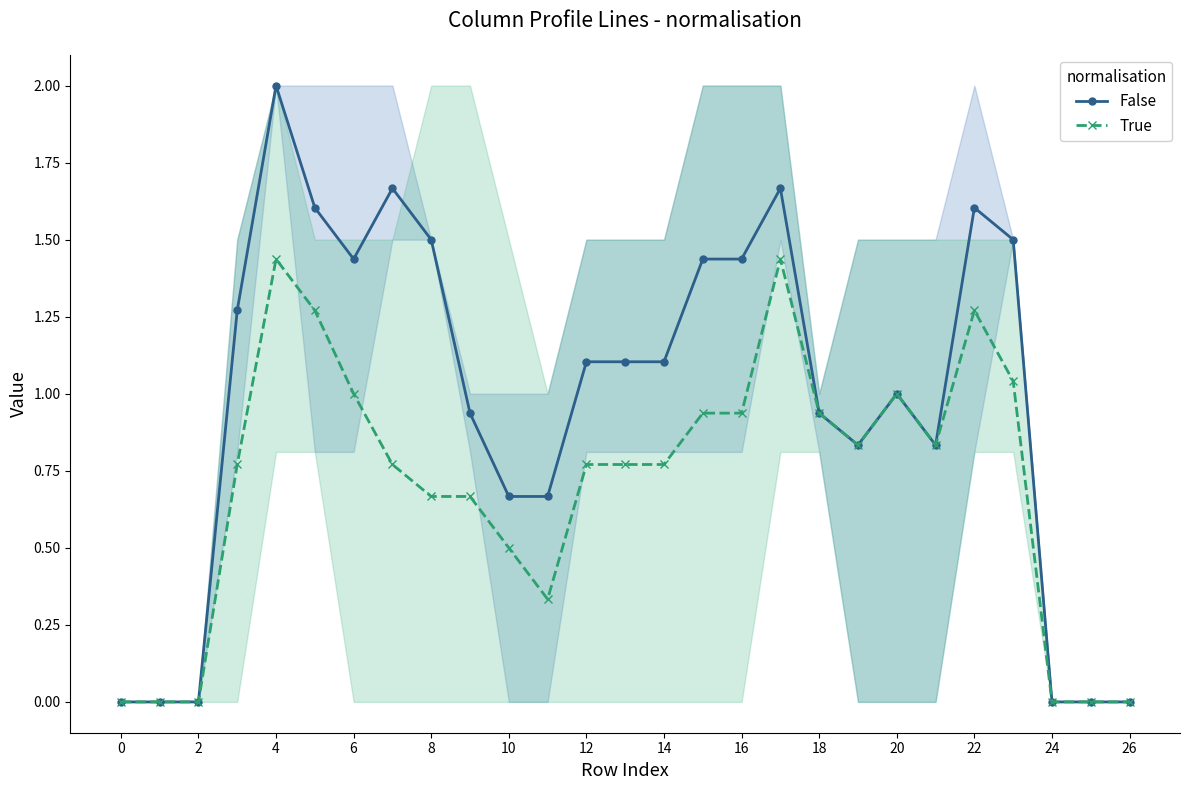

Rank the series by their average value, from lowest to highest.

True, False